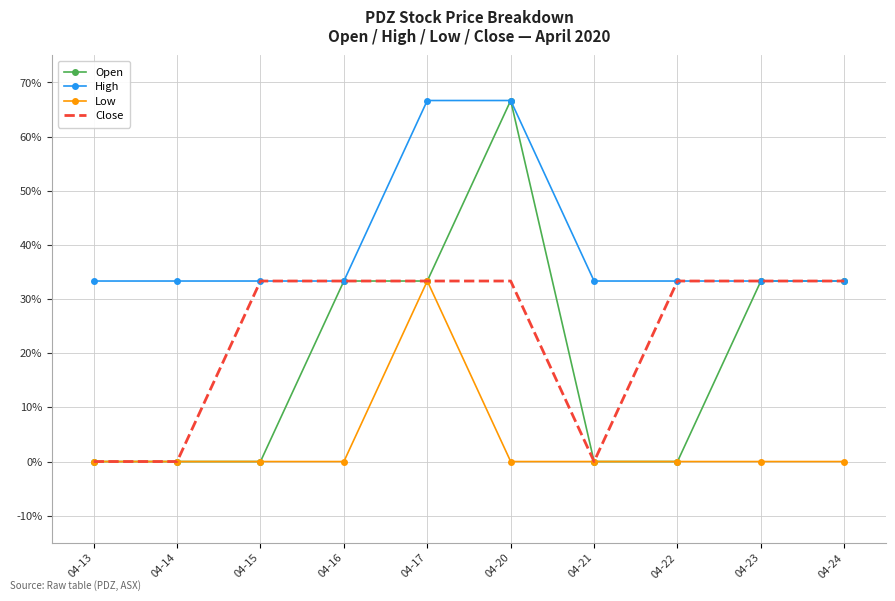

At how many categories does at least one series exceed 55?

2